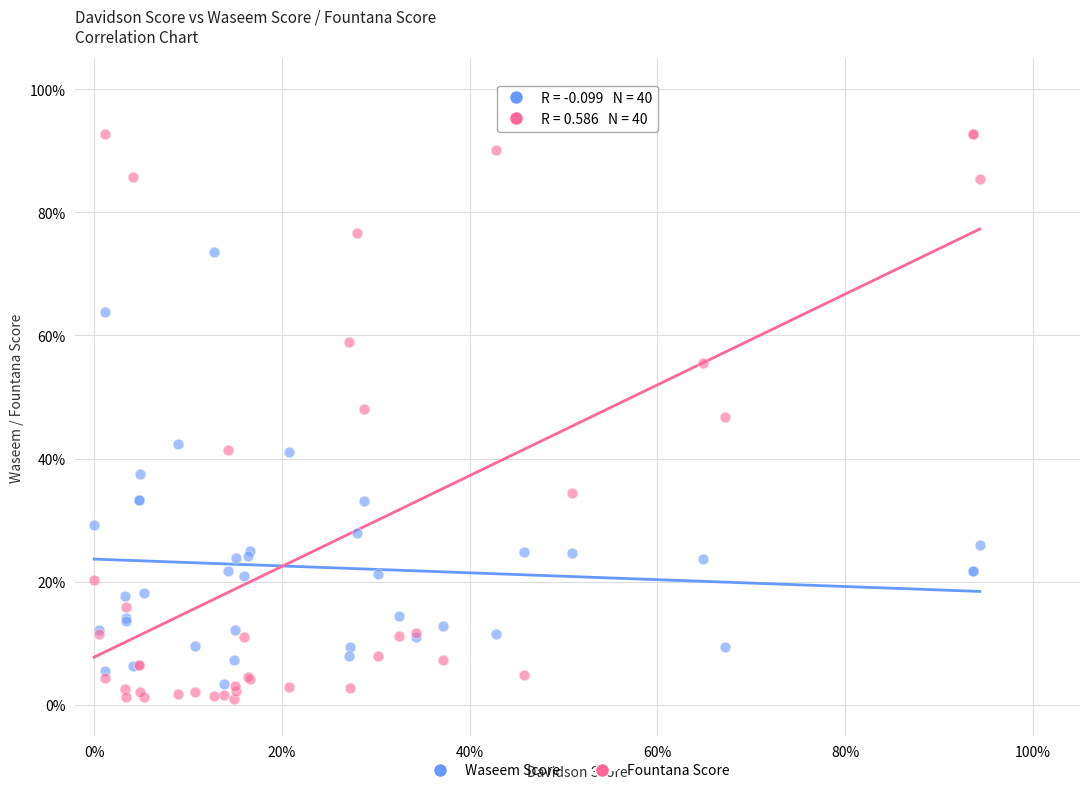

What are all the series names shown in the legend?

Waseem Score, Fountana Score